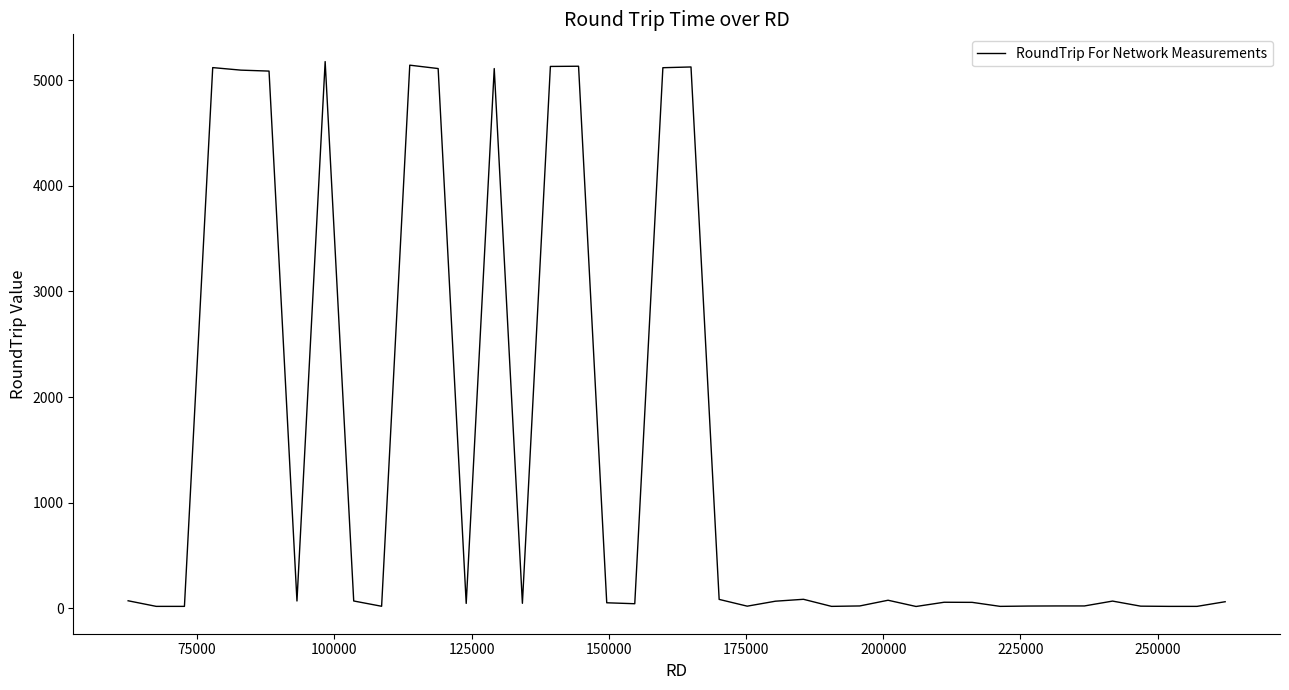

What is the minimum value shown in the chart?

19